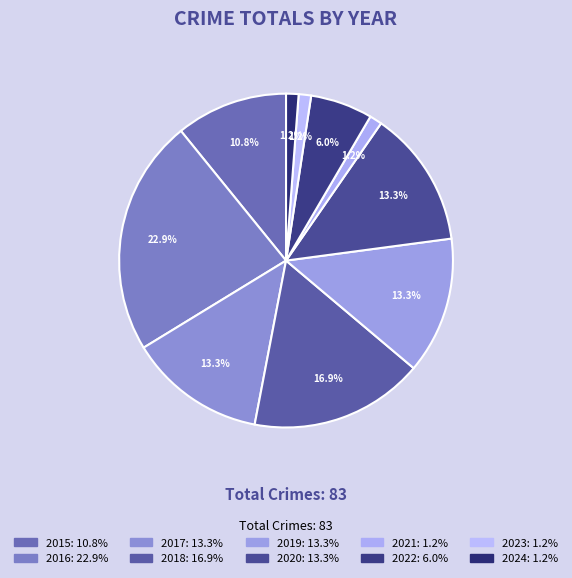

To the nearest percent, what percentage of the pie is 2016?

23%